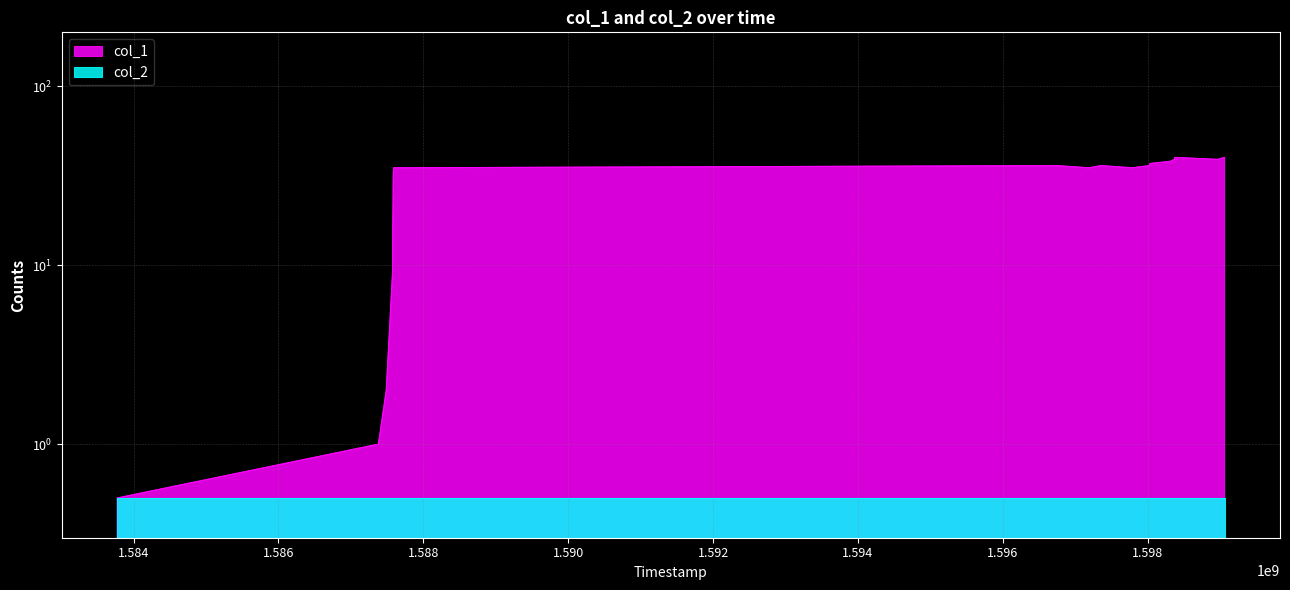

How many interior local valleys (lower than both neighbors) does the data have?

3